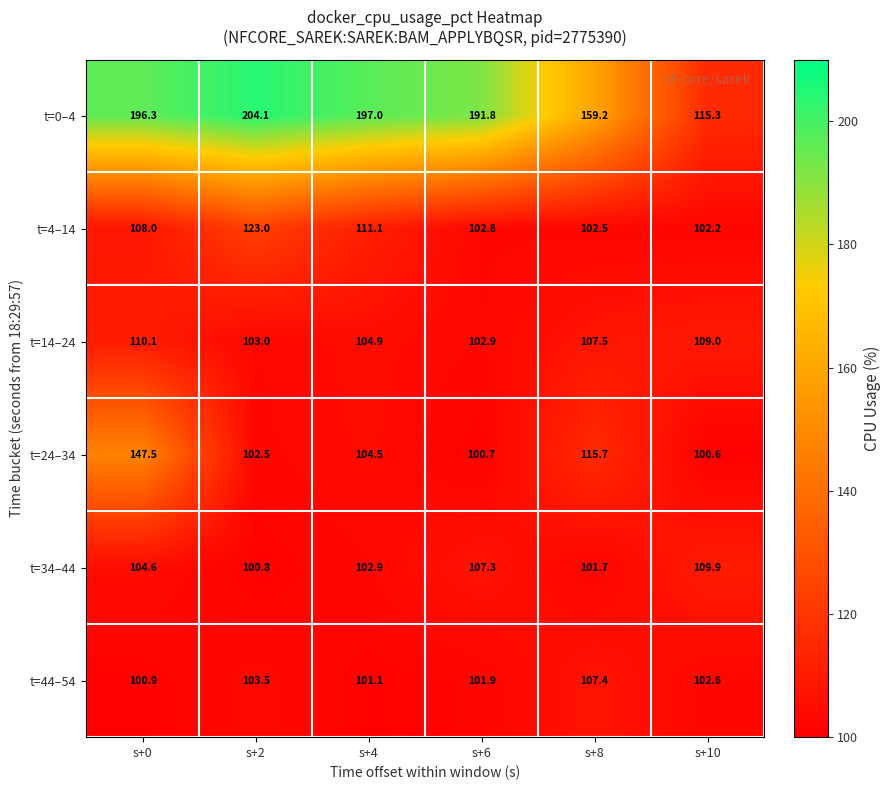

Where does the t=44–54 series first go above 102?

s+2